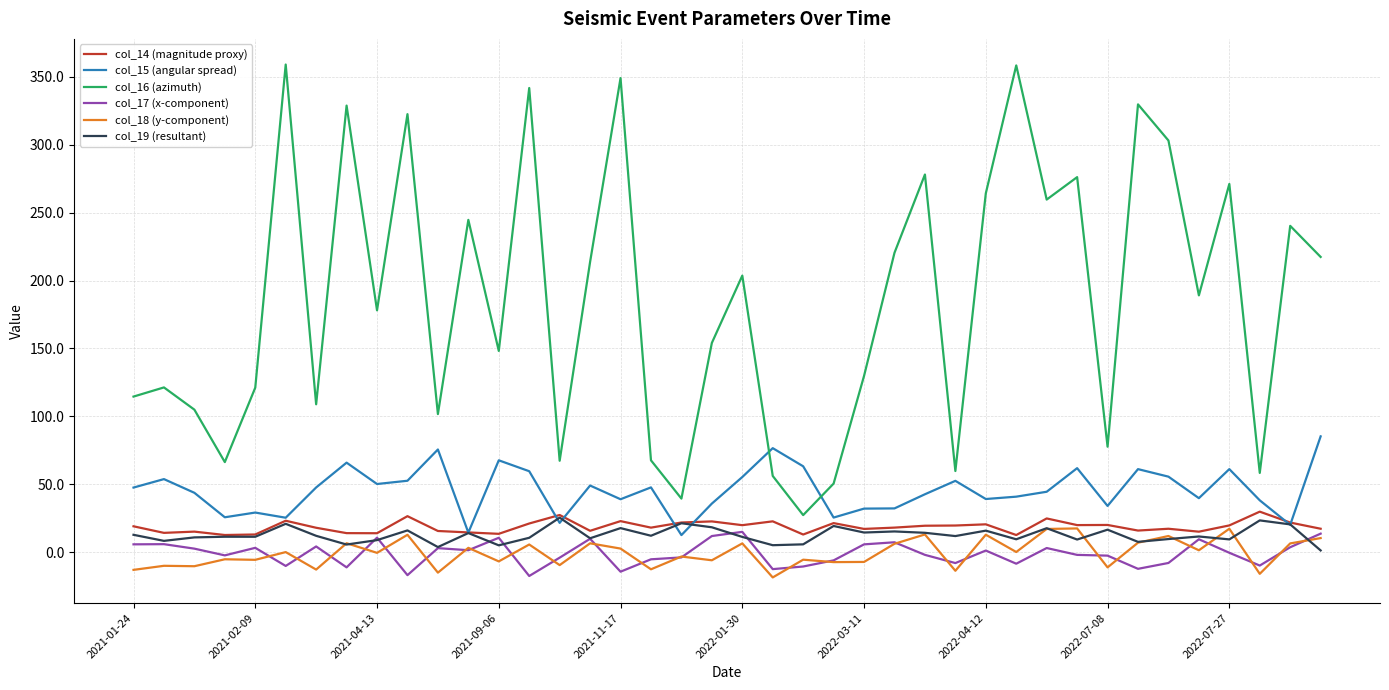

What is the smallest value displayed?

-18.5